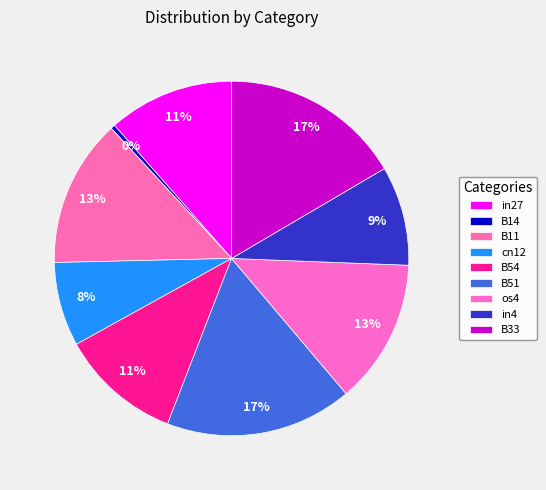

To the nearest percent, what is the difference between the largest and smallest slice percentages?

17%